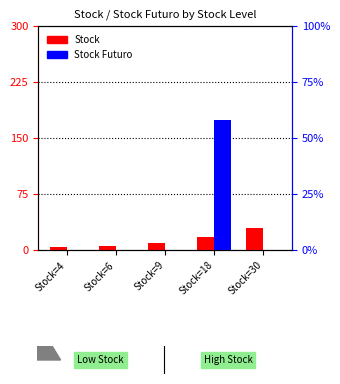

List the series in order of their peak value, highest first.

Stock Futuro, Stock